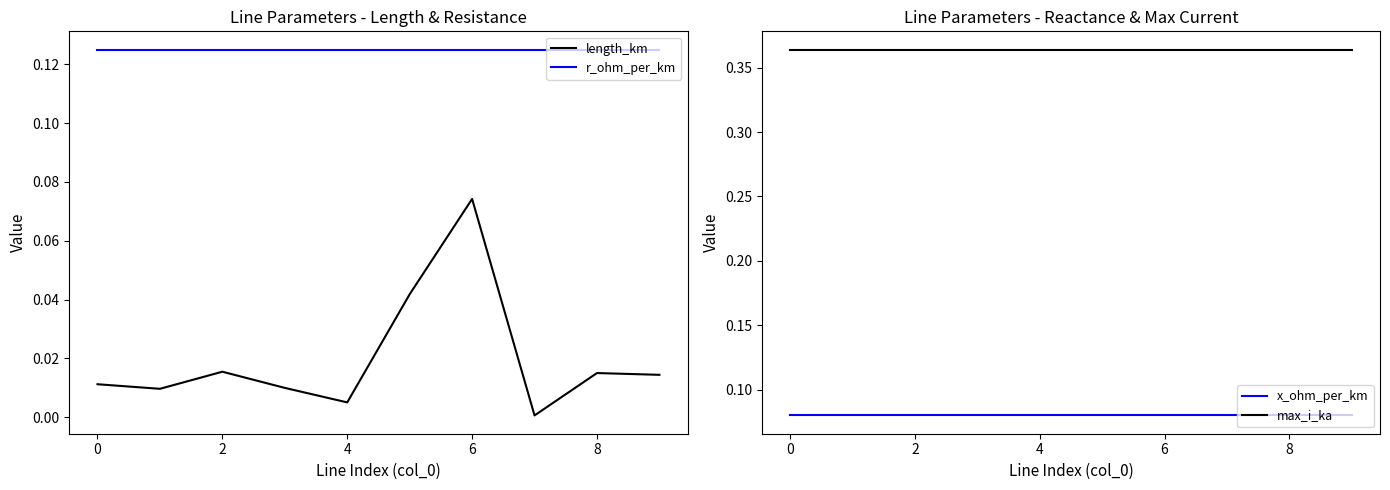

What are all the series names shown in the legend?

length_km, r_ohm_per_km, x_ohm_per_km, max_i_ka